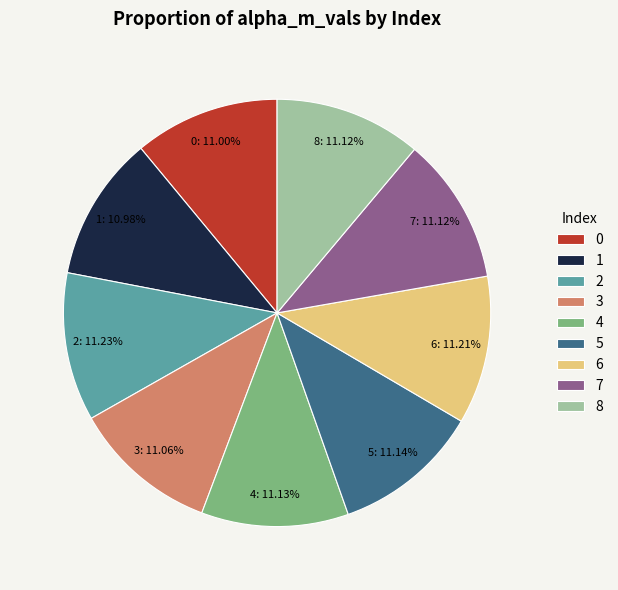

How much of the chart is everything except 2?

88.8%